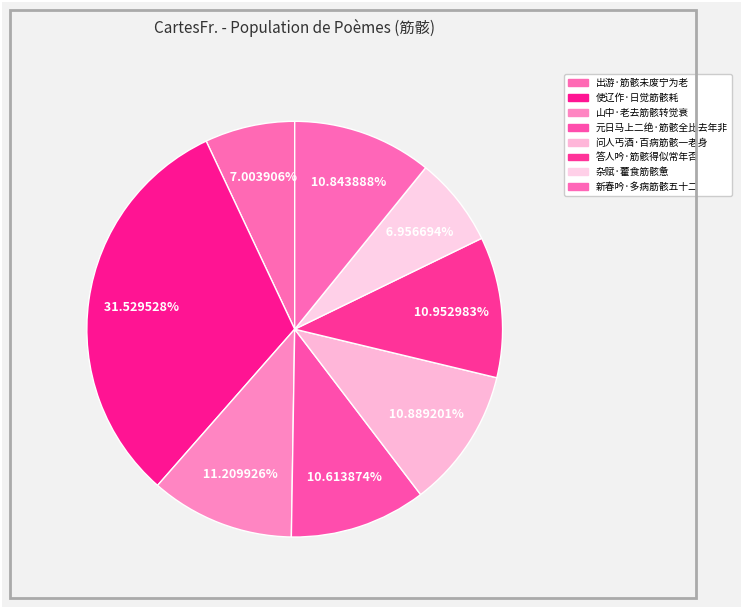

Does any single category account for the majority?

No